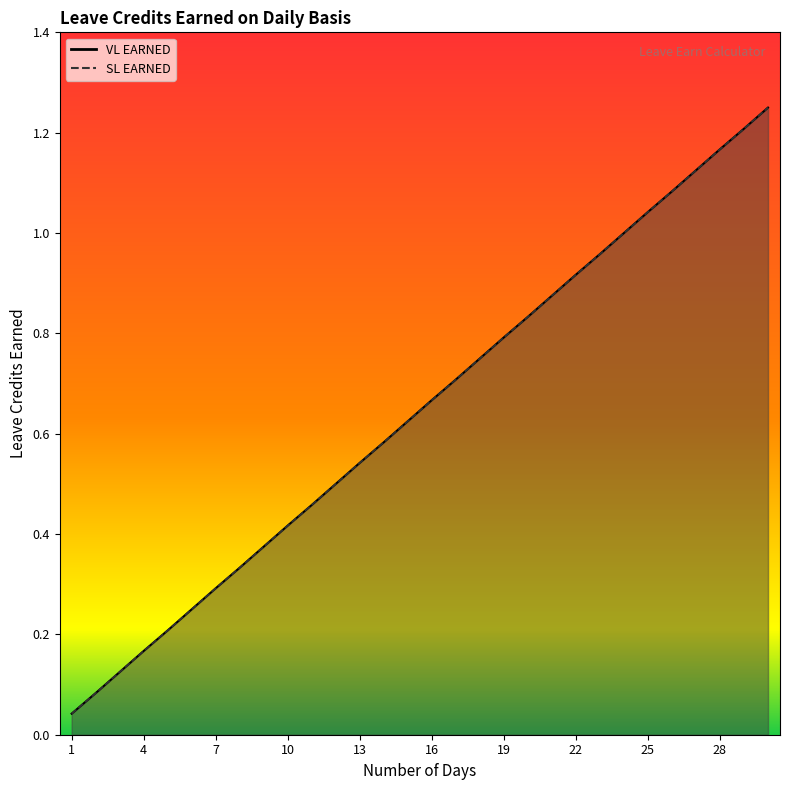

True or false: VL EARNED has more than 1 interior local peaks.

False